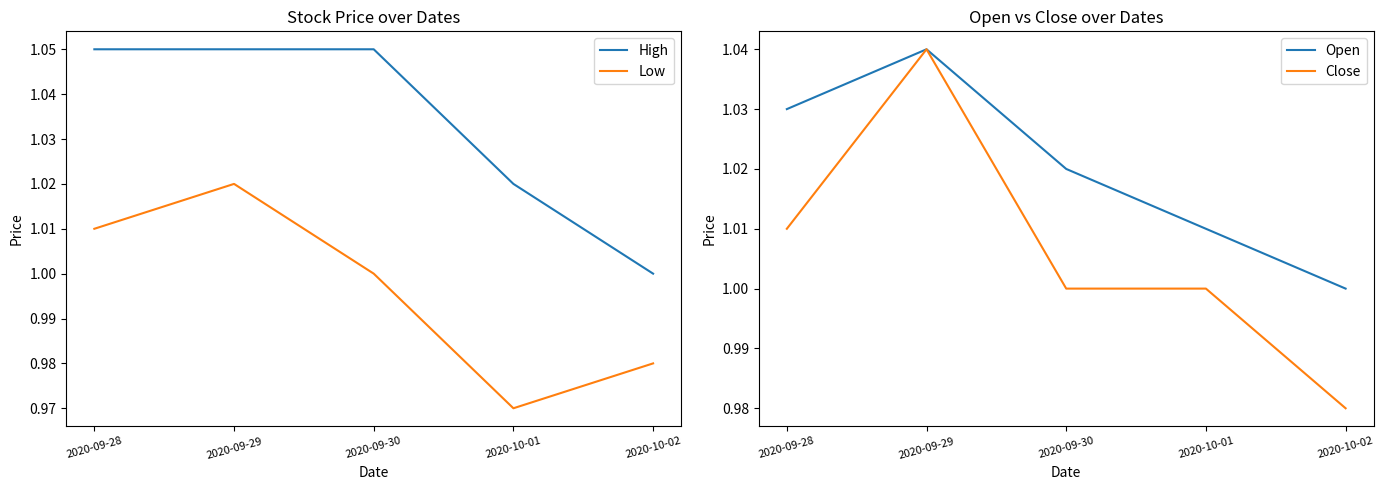

Count the number of categories in the chart.

5